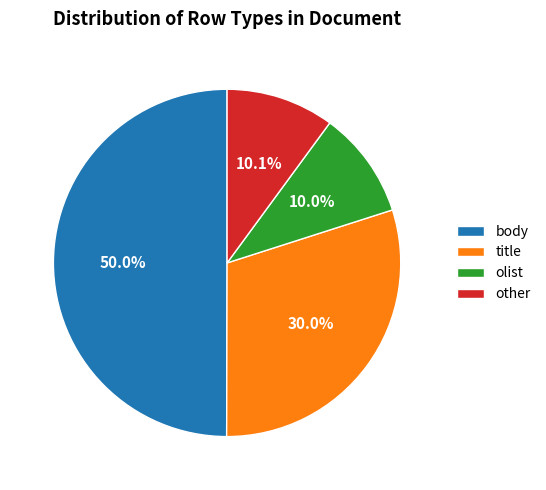

Approximately how many times larger is the value at body compared to olist?

5.0